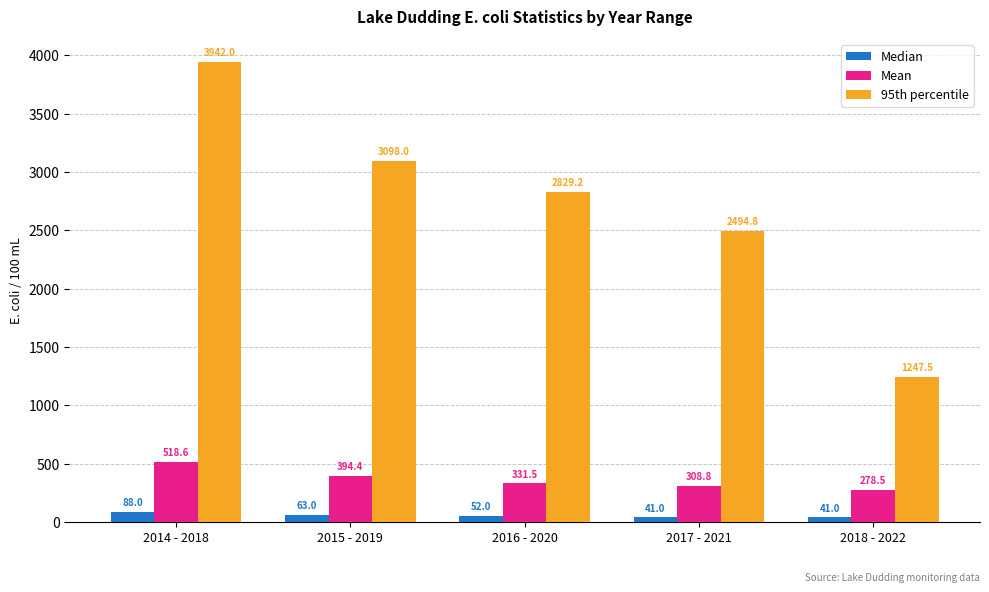

List the series in order of their peak value, lowest first.

Median, Mean, 95th percentile